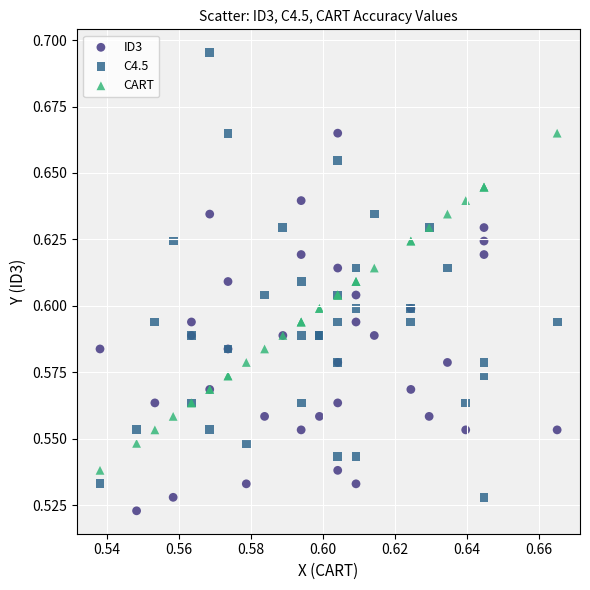

Which series reaches the maximum Y coordinate?

C4.5